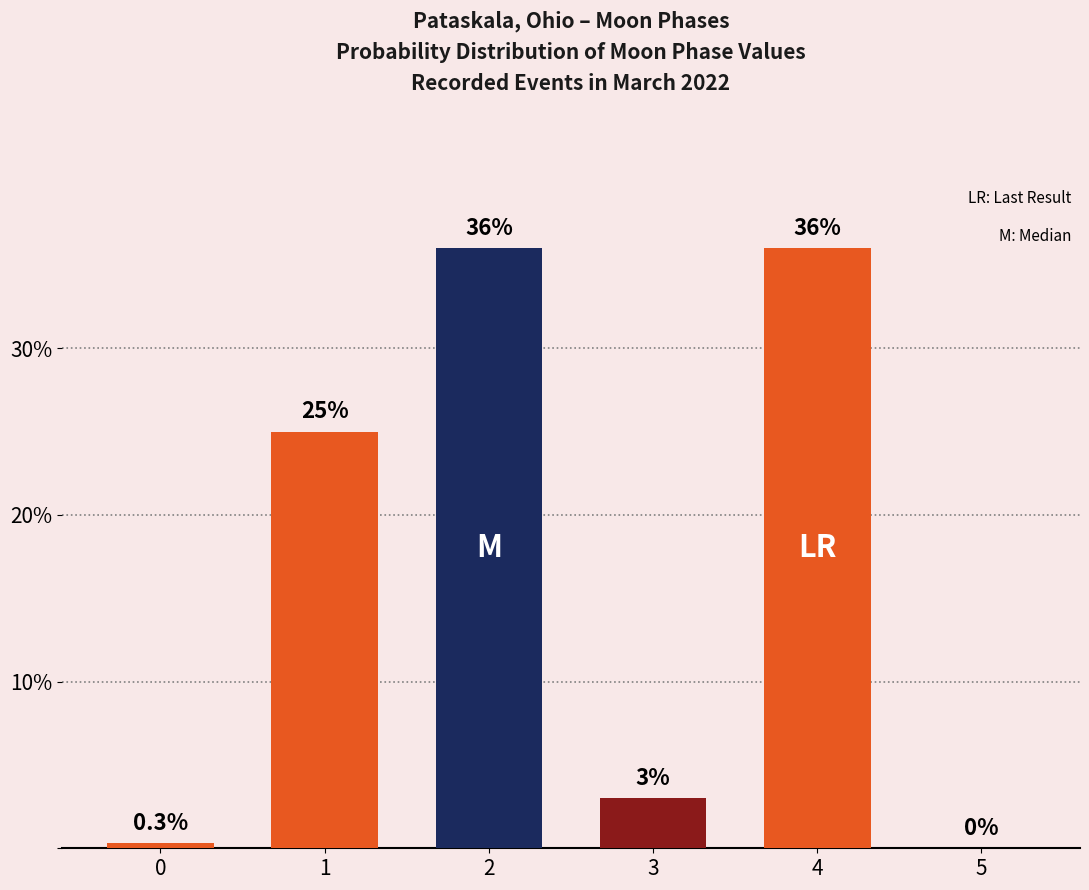

How many values are above zero?

5